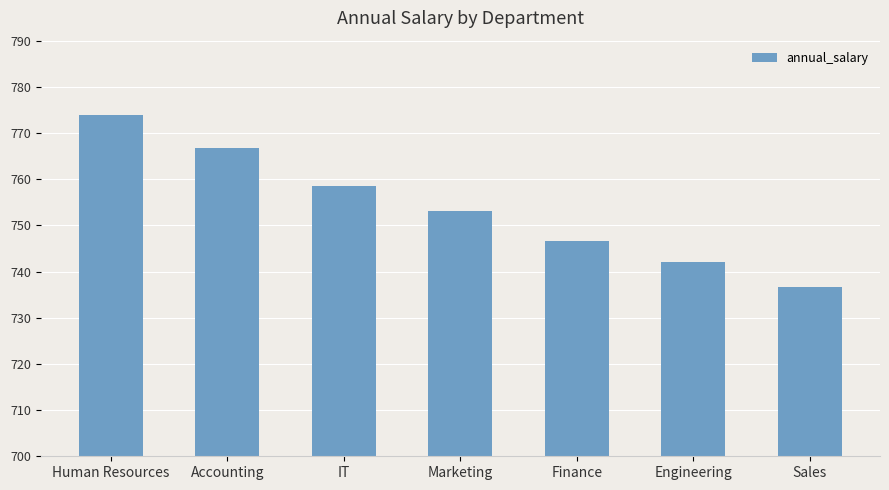

What is the value of the 1st bar from the left?

773.9